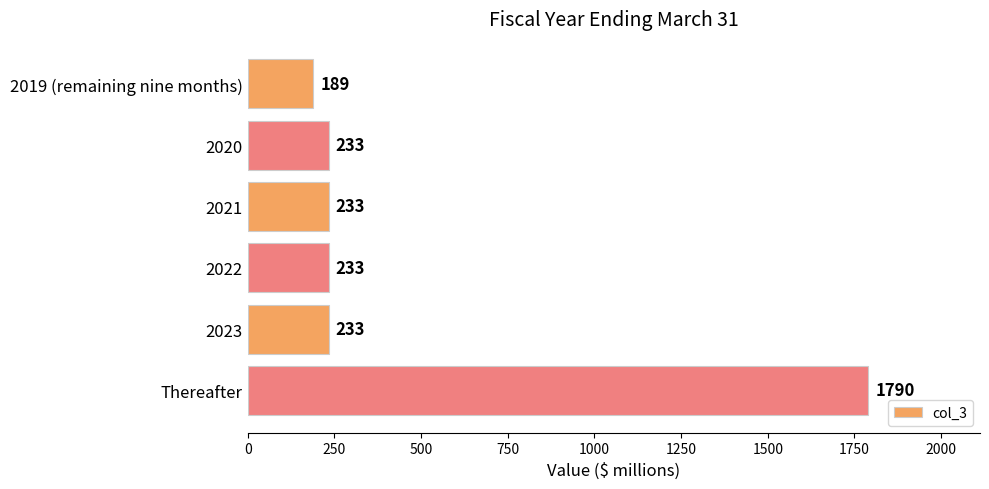

What is the greatest value displayed?

1790